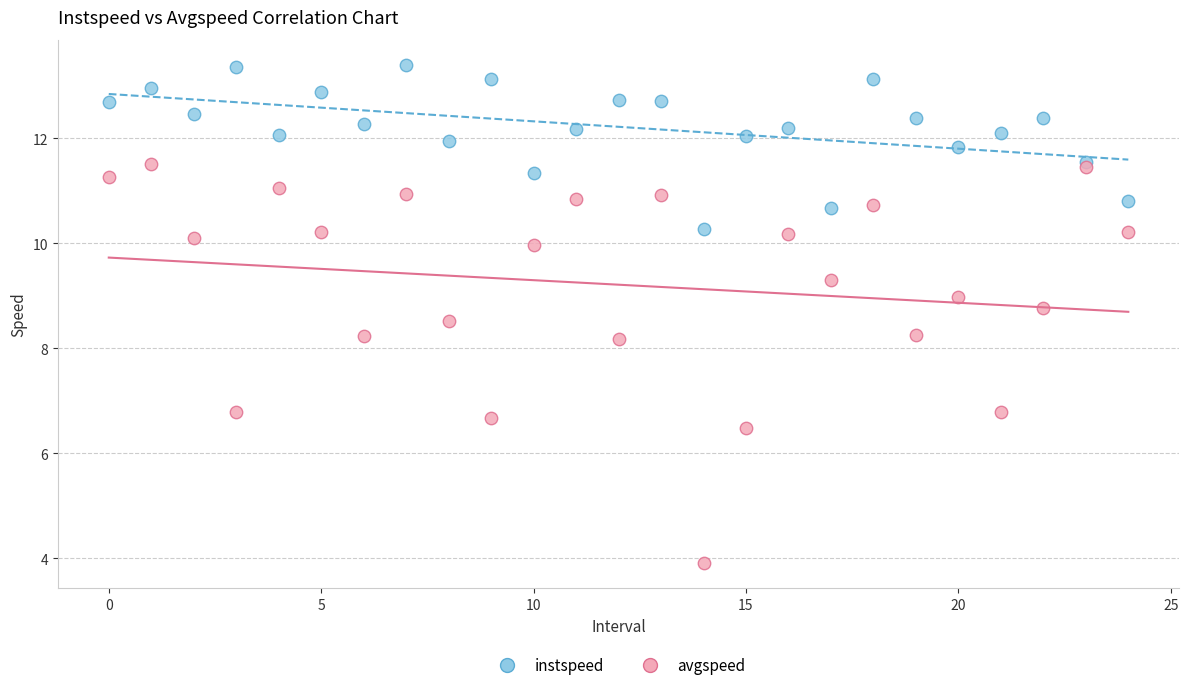

Which series has the widest spread of Y values?

avgspeed